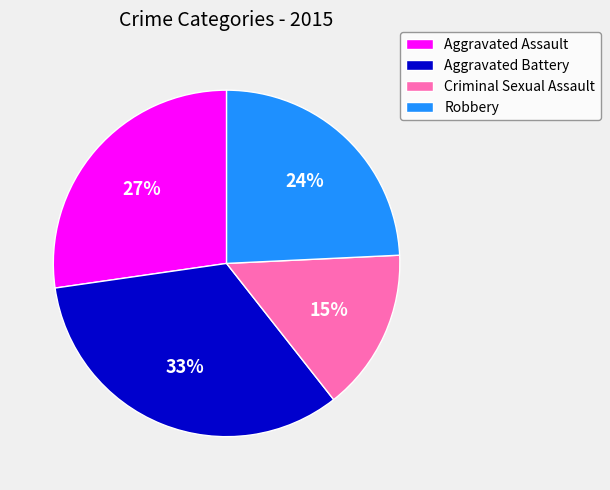

To the nearest percent, what is the combined percentage of Aggravated Assault and Aggravated Battery?

61%